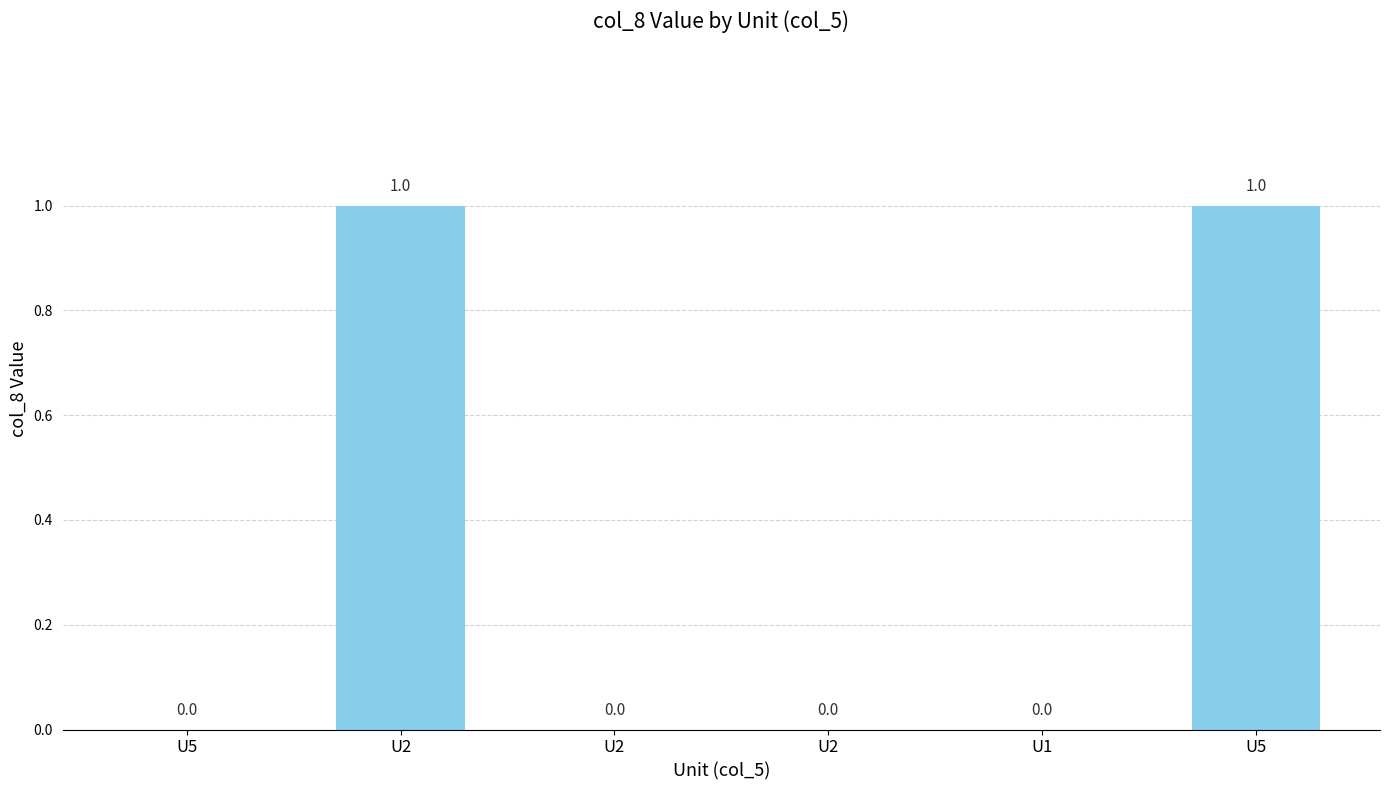

Are the bars horizontal?

No